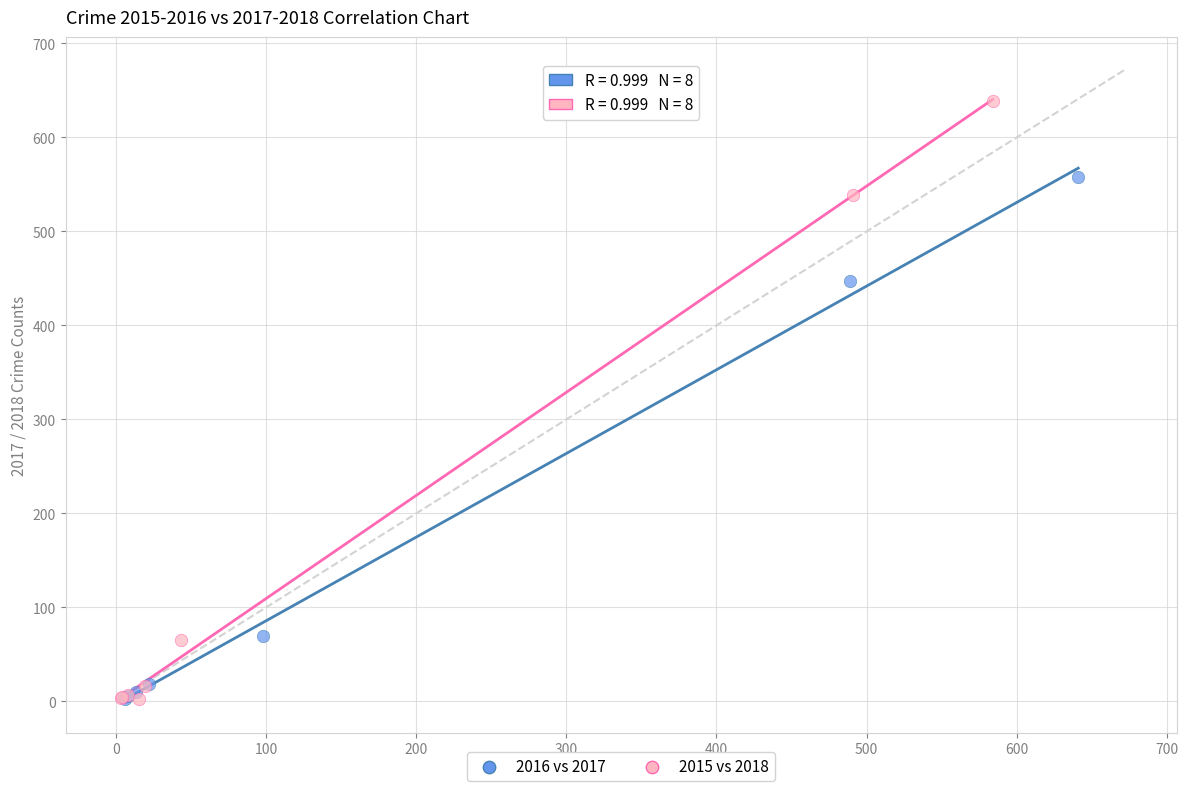

Which series reaches the maximum Y coordinate?

2015 vs 2018